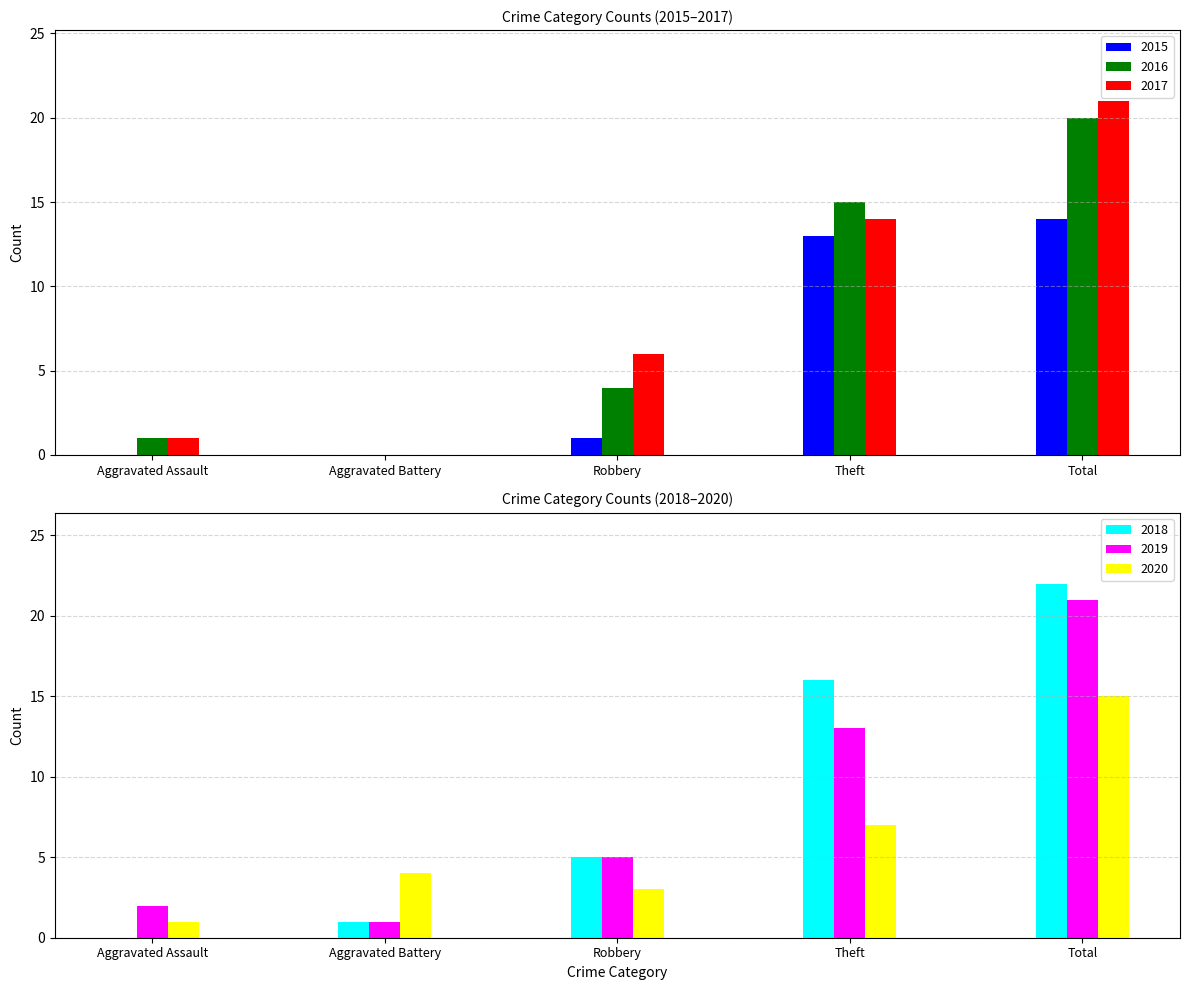

Reading left to right, extract all data points from this chart.

2015: 0	0	1	13	14
2016: 1	0	4	15	20
2017: 1	0	6	14	21
2018: 0	1	5	16	22
2019: 2	1	5	13	21
2020: 1	4	3	7	15